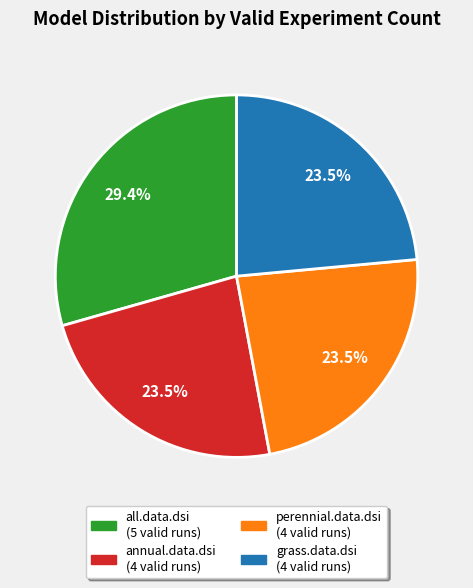

How many segments does this pie chart have?

4